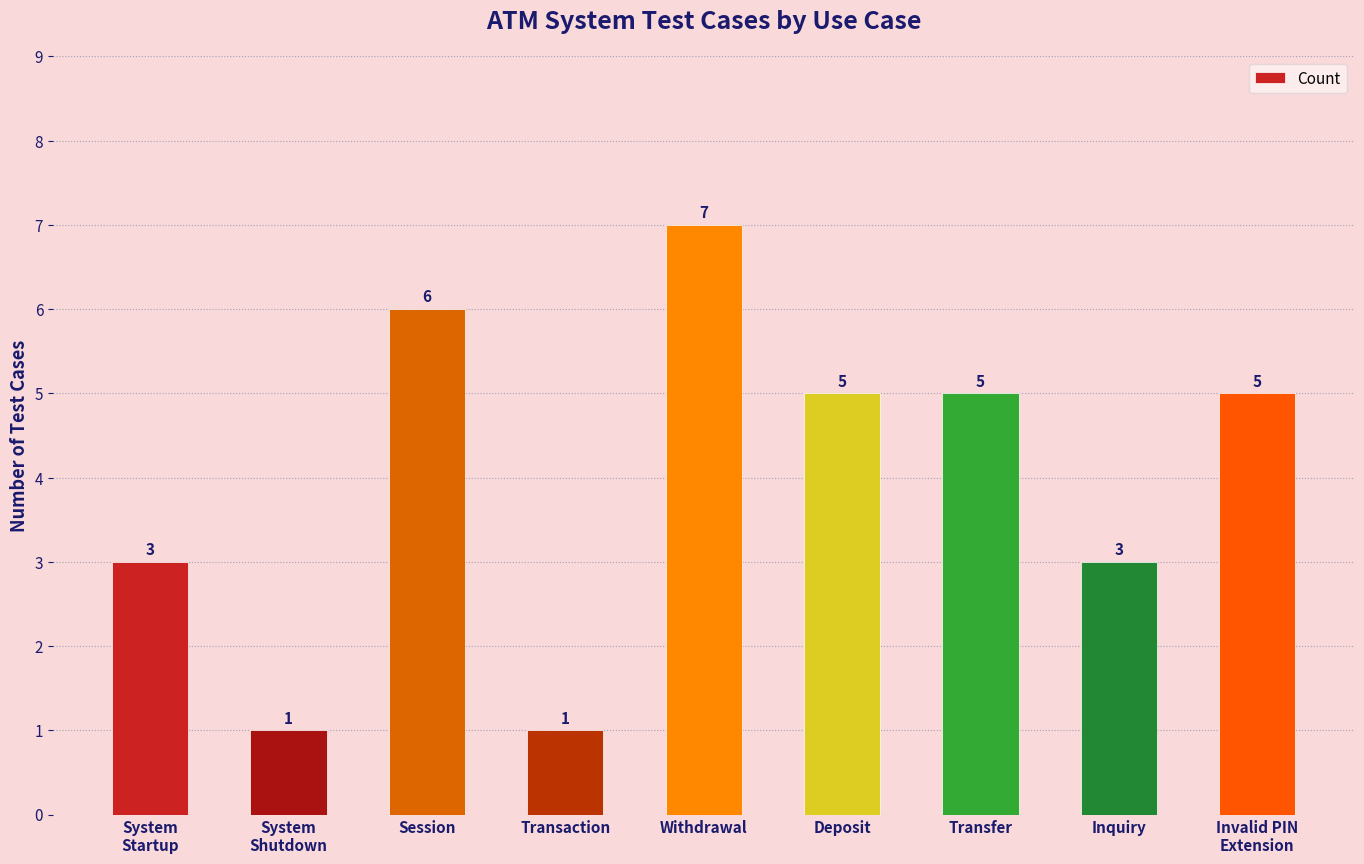

What is the label of the 9th bar from the left?

Invalid PIN
Extension